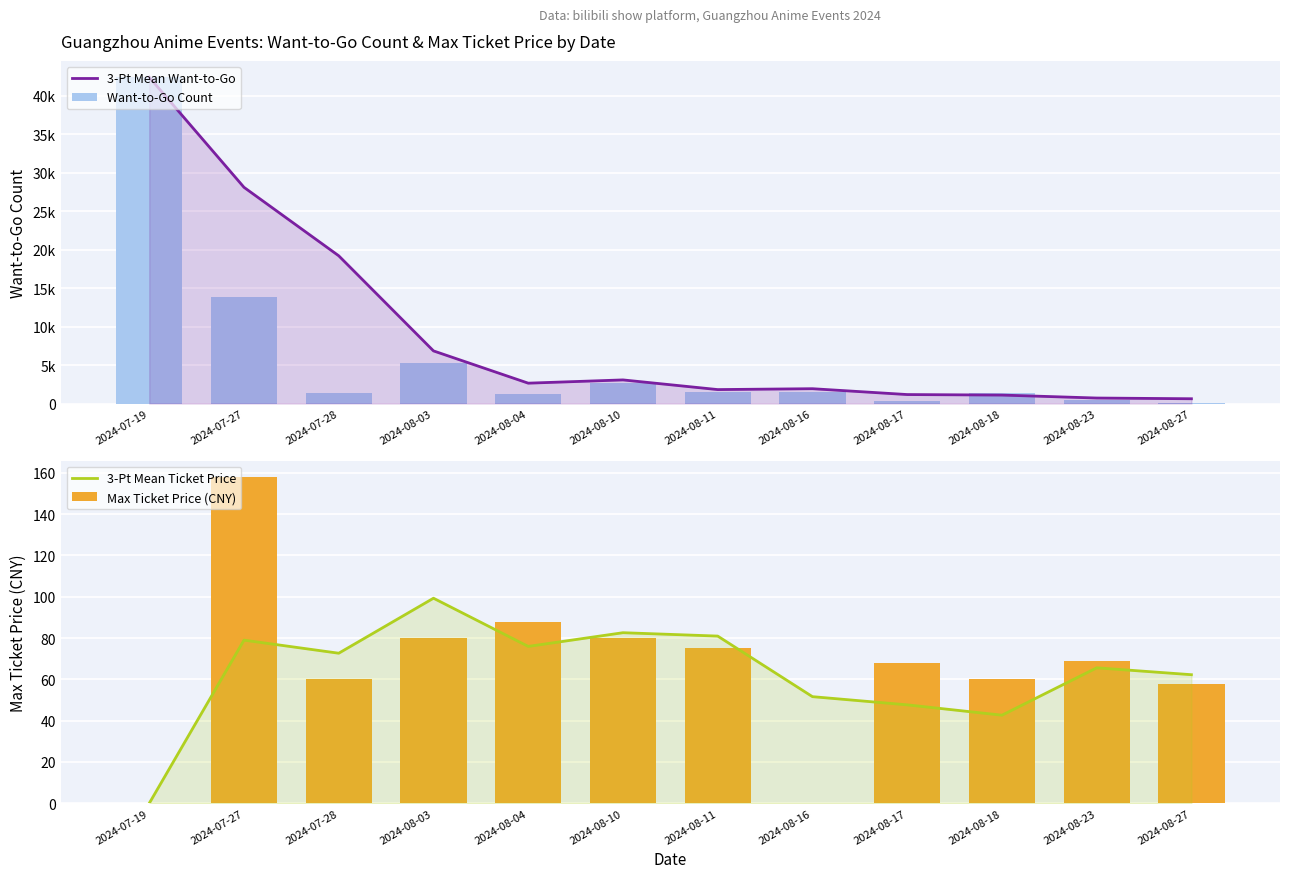

Reading left to right, what are all the values shown in this chart?

3-Pt Mean Want-to-Go: 2024-07-19=42381.0	2024-07-27=28079.0	2024-07-28=19186.3	2024-08-03=6834.3	2024-08-04=2643.3	2024-08-10=3066.0	2024-08-11=1810.3	2024-08-16=1924.3	2024-08-17=1164.7	2024-08-18=1097.0	2024-08-23=713.0	2024-08-27=619.3
Want-to-Go Count: 2024-07-19=42381.0	2024-07-27=13777.0	2024-07-28=1401.0	2024-08-03=5325.0	2024-08-04=1204.0	2024-08-10=2669.0	2024-08-11=1558.0	2024-08-16=1546.0	2024-08-17=390.0	2024-08-18=1355.0	2024-08-23=394.0	2024-08-27=109.0
3-Pt Mean Ticket Price: 2024-07-19=0.0	2024-07-27=79.0	2024-07-28=72.7	2024-08-03=99.3	2024-08-04=76.0	2024-08-10=82.6	2024-08-11=81.0	2024-08-16=51.6	2024-08-17=47.7	2024-08-18=42.7	2024-08-23=65.6	2024-08-27=62.3
Max Ticket Price (CNY): 2024-07-19=0.0	2024-07-27=158.0	2024-07-28=60.0	2024-08-03=79.9	2024-08-04=88.0	2024-08-10=79.9	2024-08-11=75.0	2024-08-16=0.0	2024-08-17=68.0	2024-08-18=60.0	2024-08-23=68.8	2024-08-27=58.0